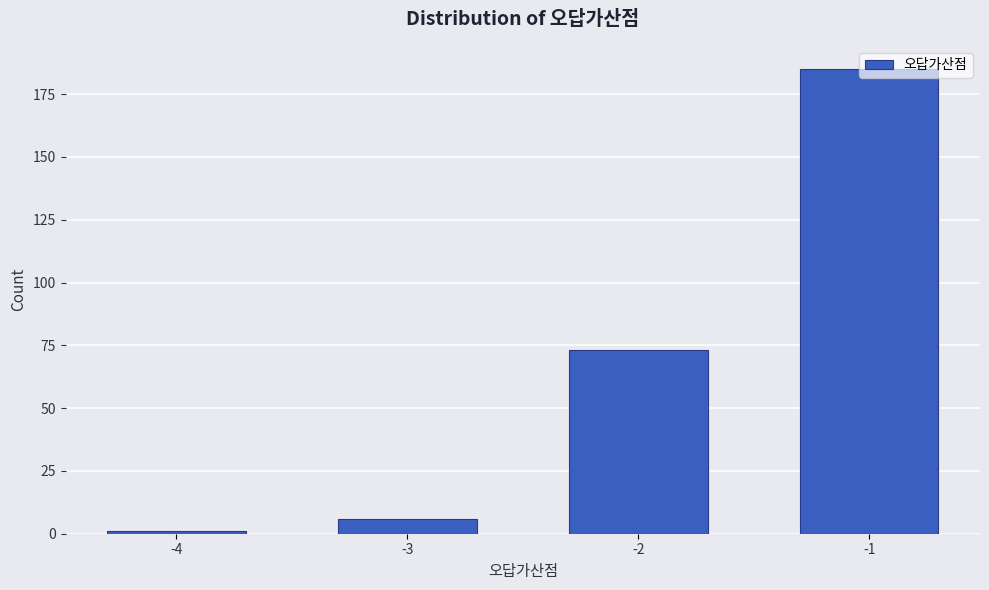

What is the value of the 3rd bar from the left?

73